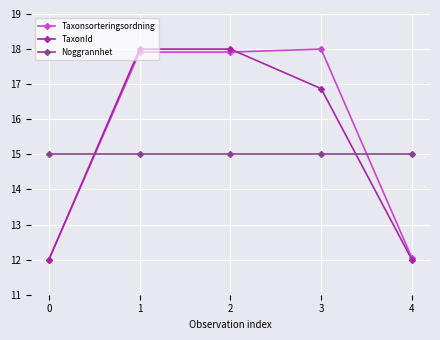

True or false: Noggrannhet has more than 2 points higher than both neighbors.

False